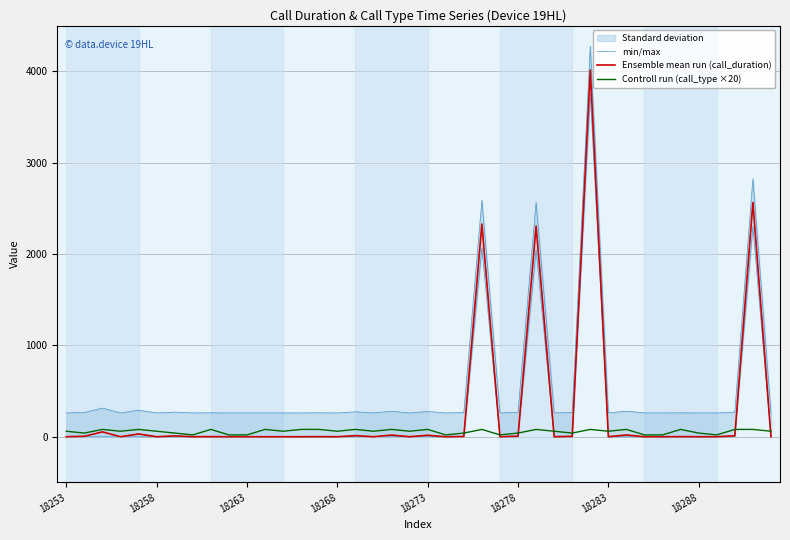

How many interior local valleys does the Ensemble mean run (call_duration) series have?

10